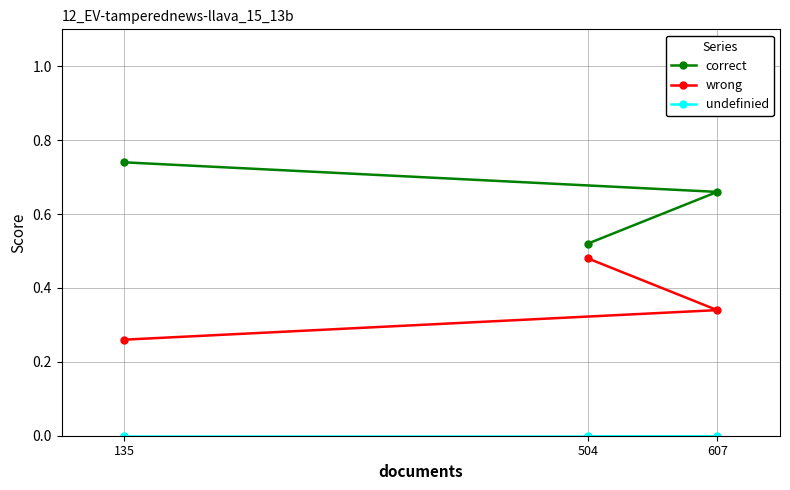

How many distinct data groups are displayed?

3